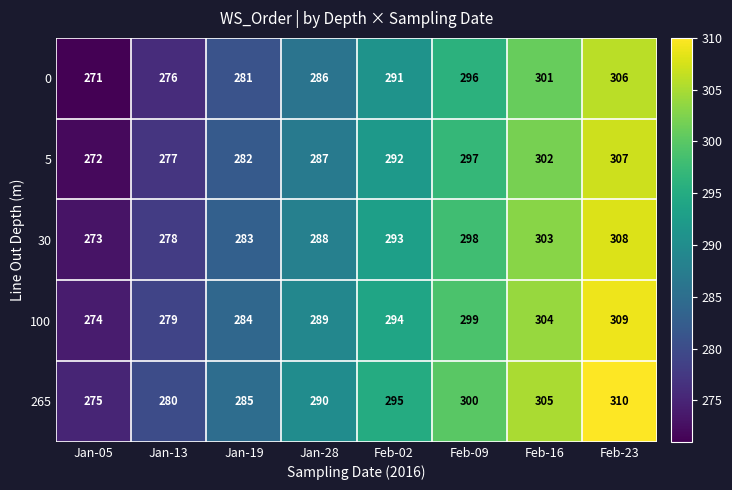

What is the minimum value shown in the chart?

271